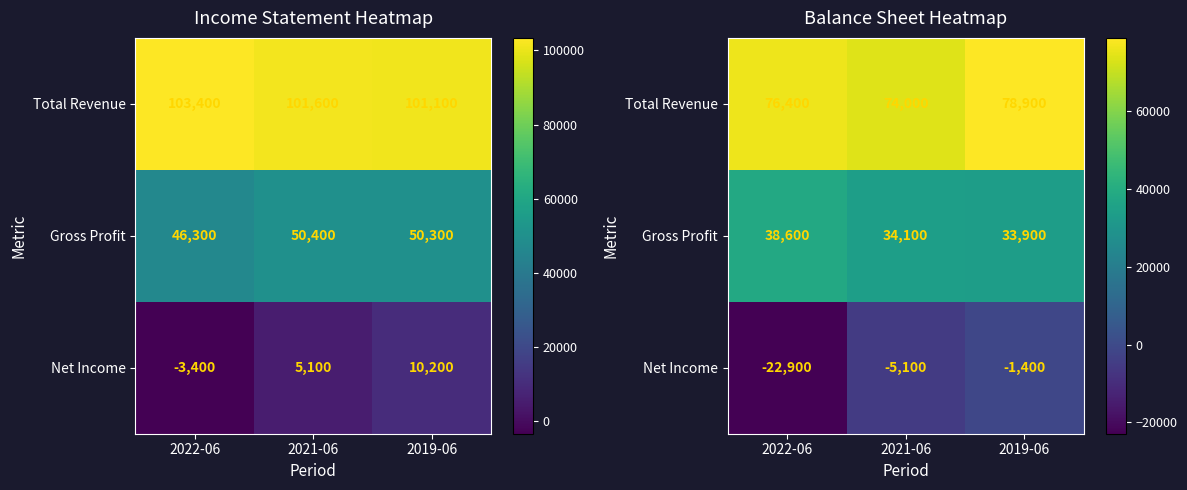

At which label does Net Income reach its minimum?

2022-06